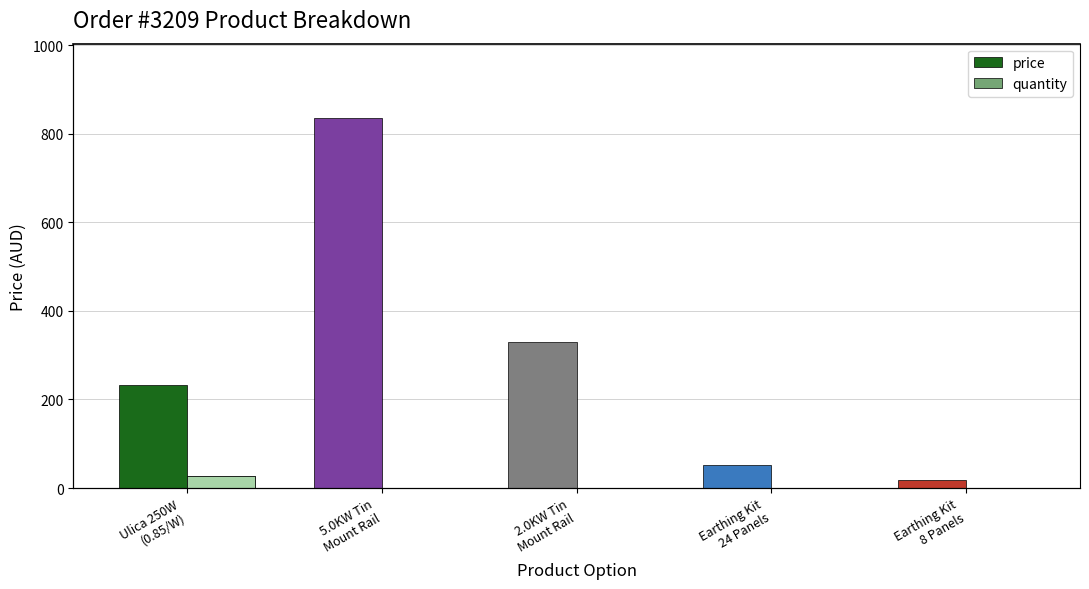

What is the minimum value shown in the chart?

1.0